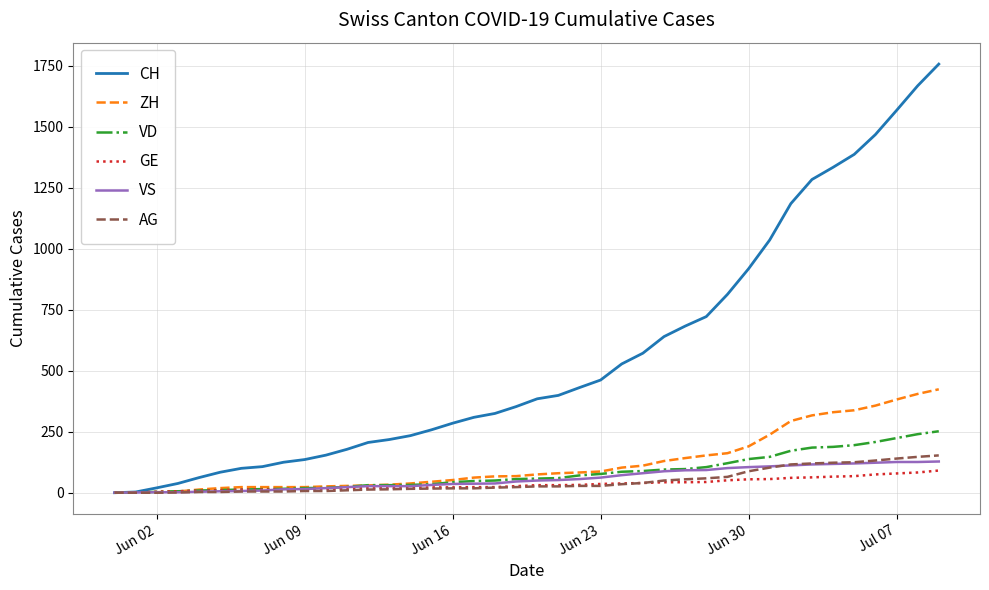

After their last crossing, which series has the higher values: VS or AG?

AG